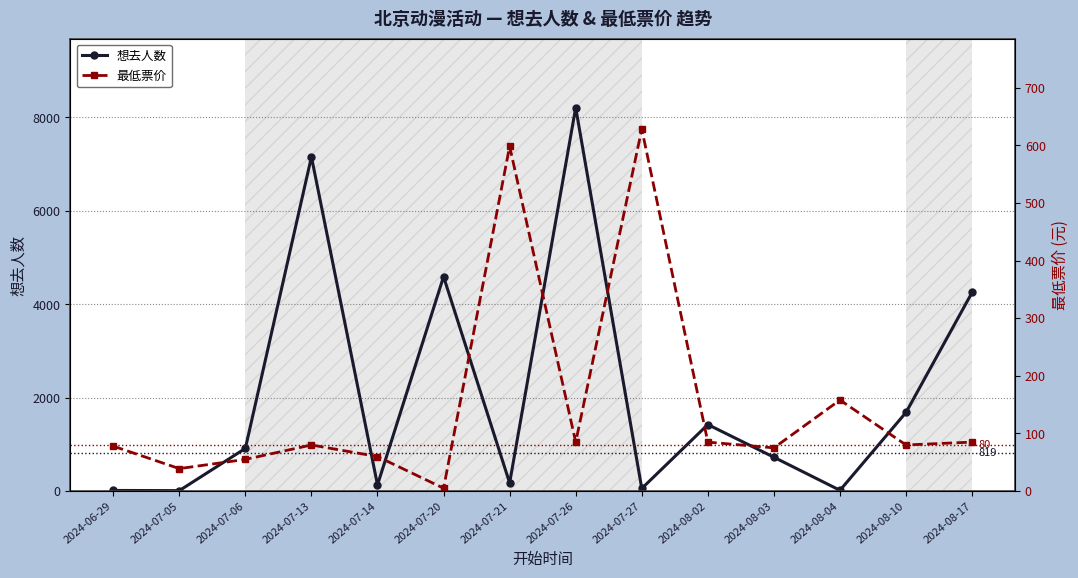

List the labels in order of 想去人数 value, smallest first.

2024-07-05, 2024-06-29, 2024-08-04, 2024-07-27, 2024-07-14, 2024-07-21, 2024-08-03, 2024-07-06, 2024-08-02, 2024-08-10, 2024-08-17, 2024-07-20, 2024-07-13, 2024-07-26